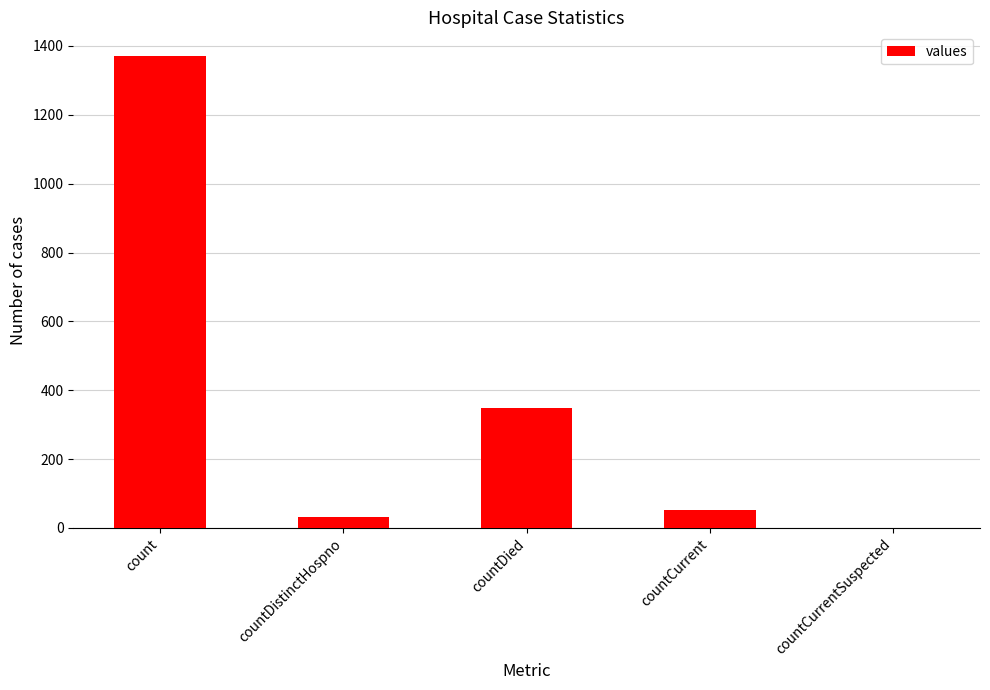

Does the chart contain stacked bars?

No